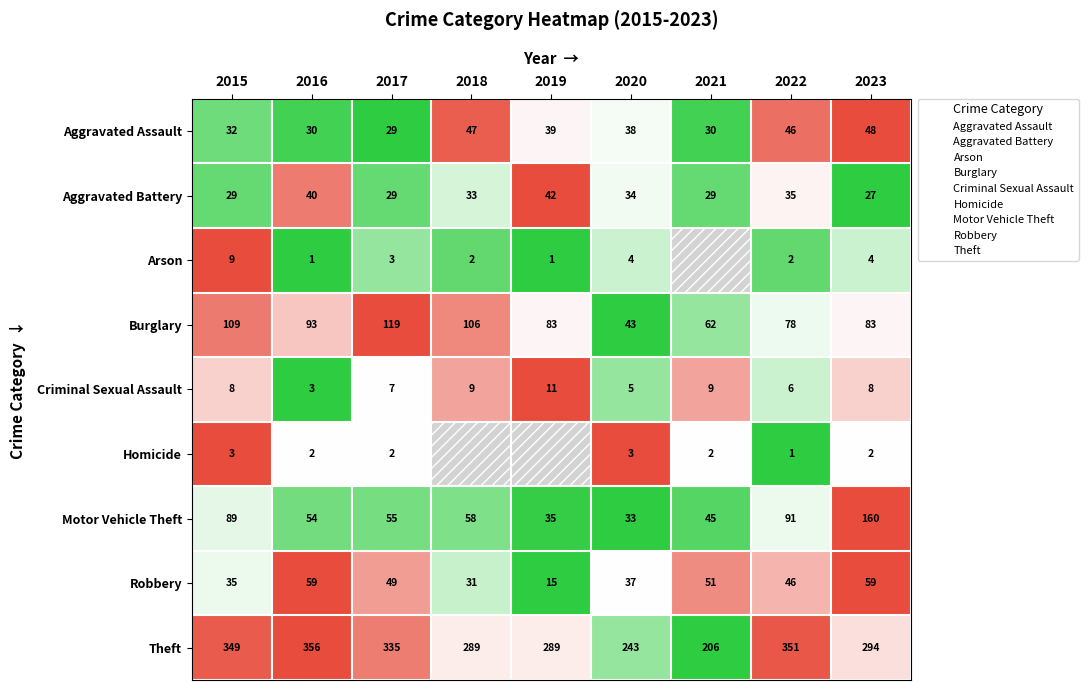

What is the spread (max minus min) of values at 2020?

1.0